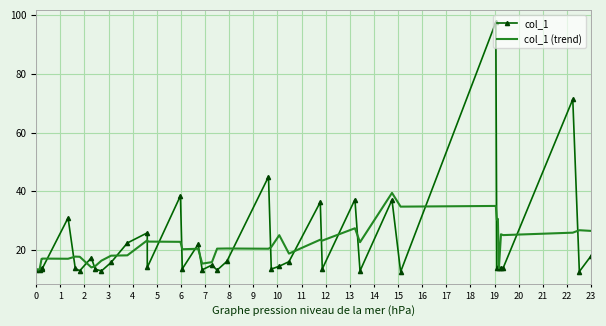

What is the average value of the col_1 (trend) series?

21.8